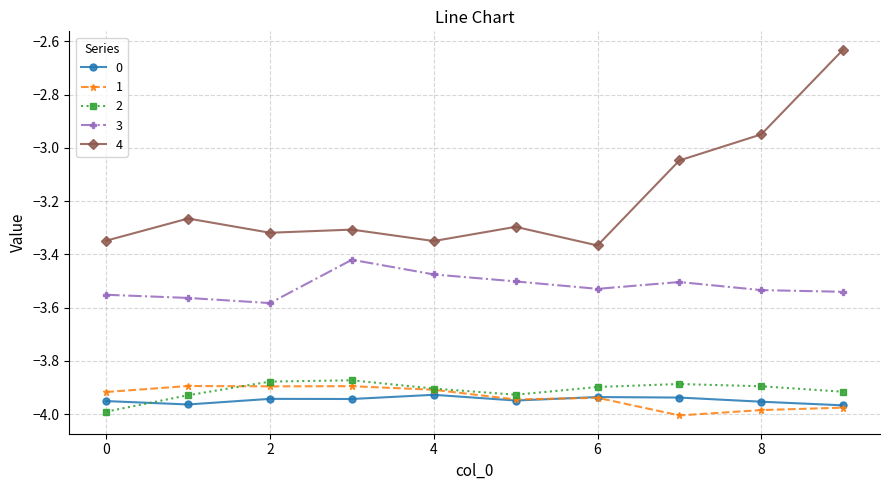

True or false: 1 and 3 cross at least once.

False